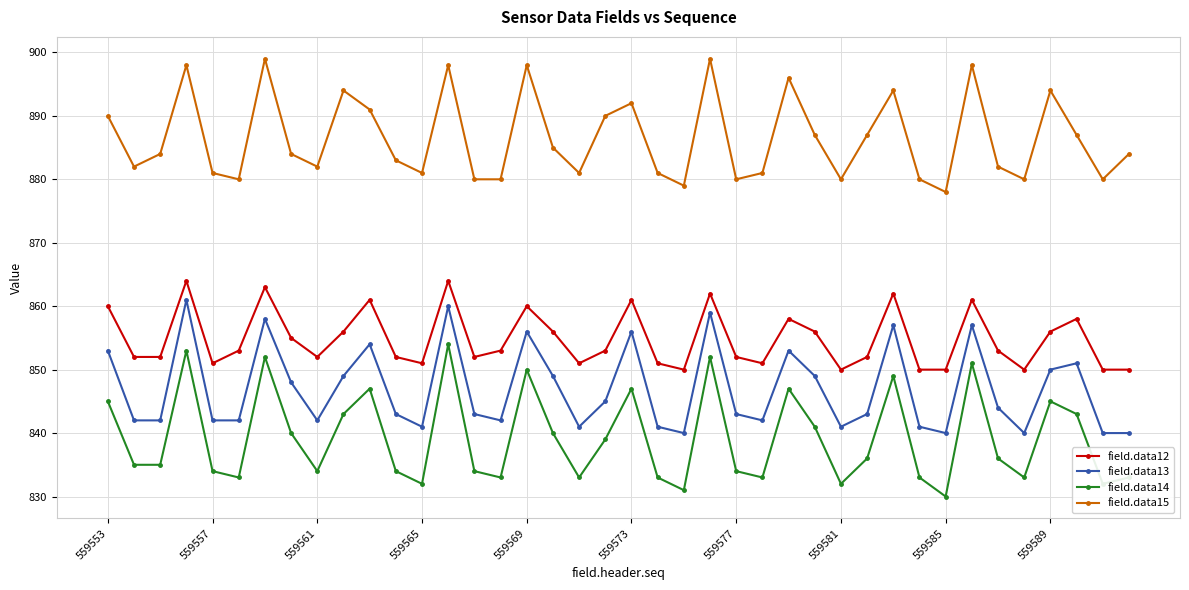

In field.data14, how many points are higher than both neighbors (excluding endpoints)?

11